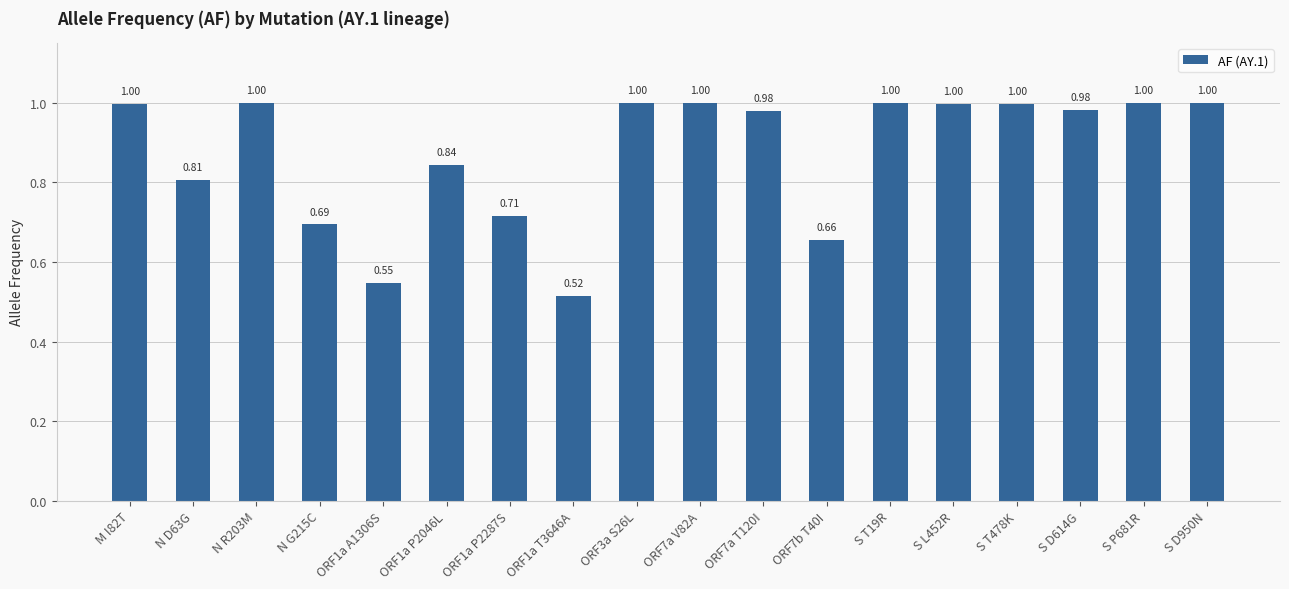

Are the bars grouped side by side (vs. stacked)?

No